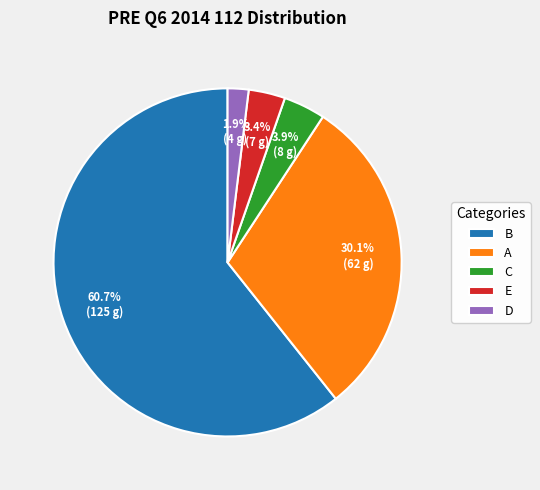

The C slice represents 9% of the pie. True or false?

False